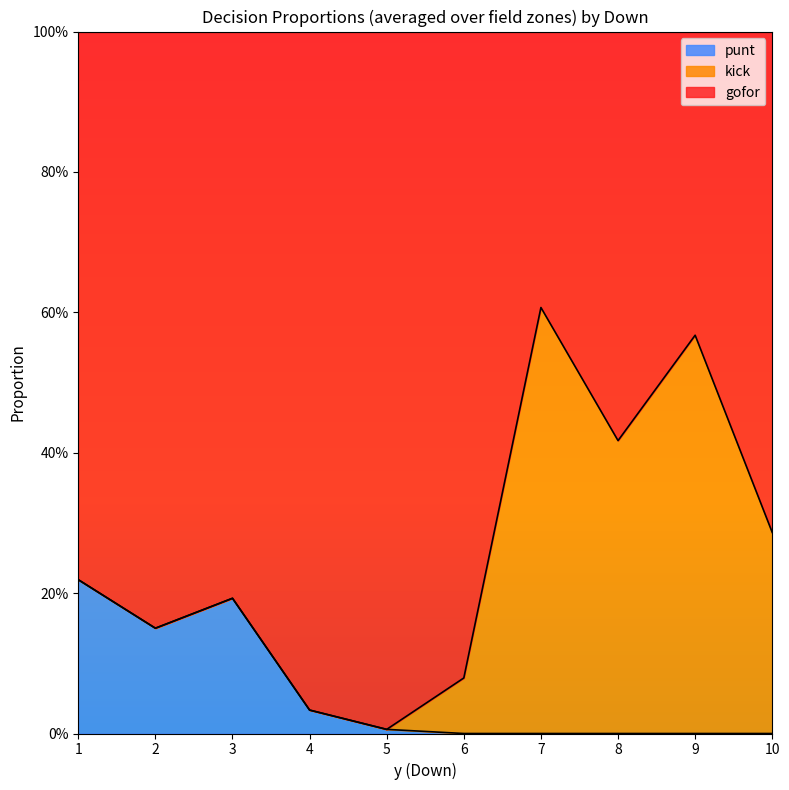

Does the chart display data point markers on the line(s)?

No